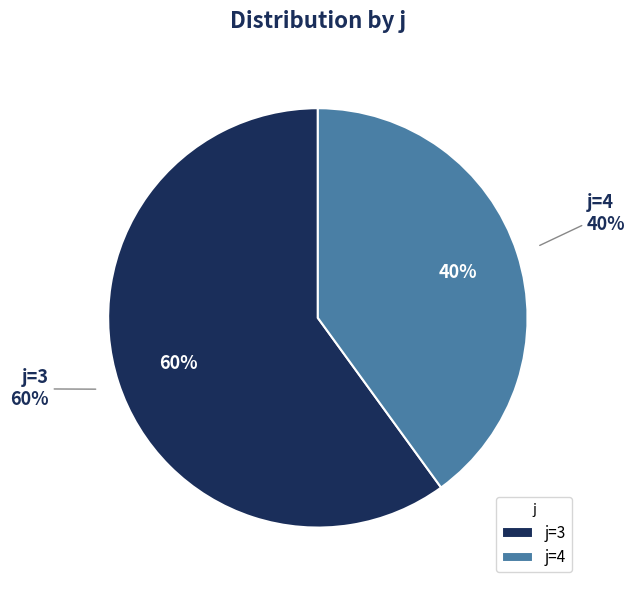

What portion of the pie excludes 3?

40.0%